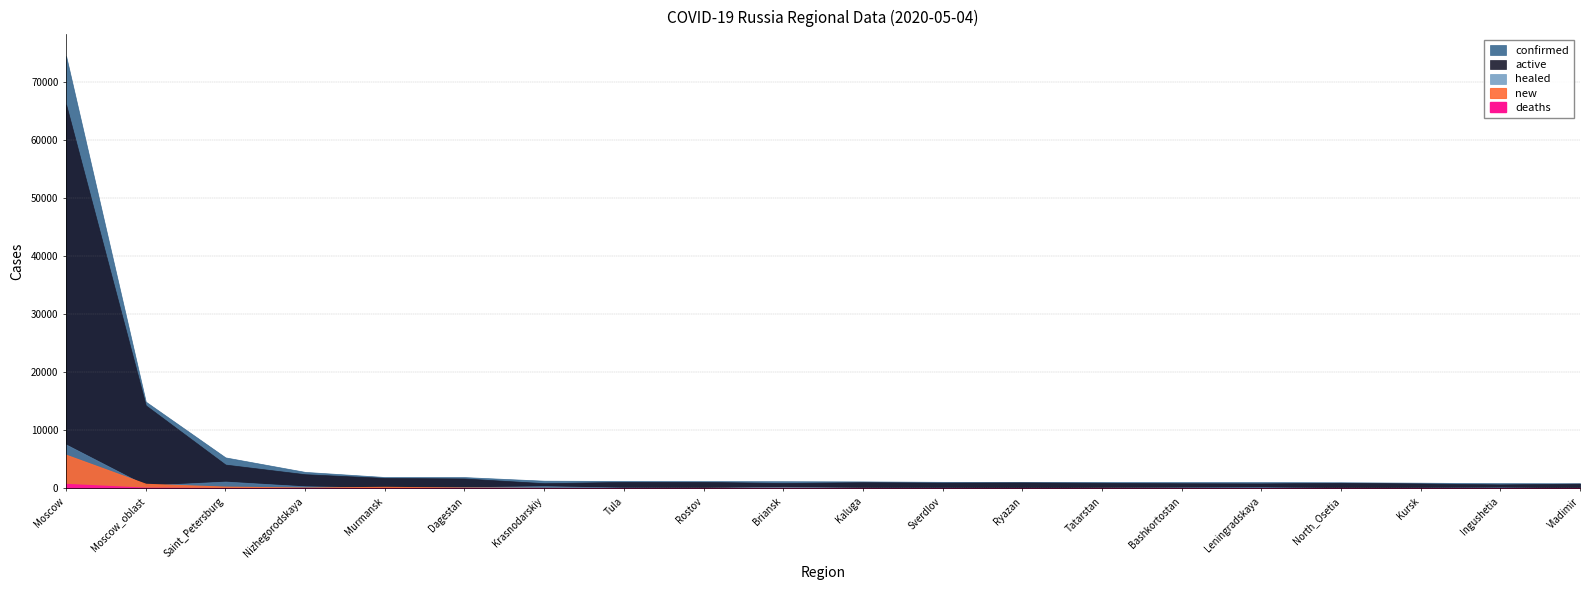

True or false: confirmed and deaths cross at least once.

False